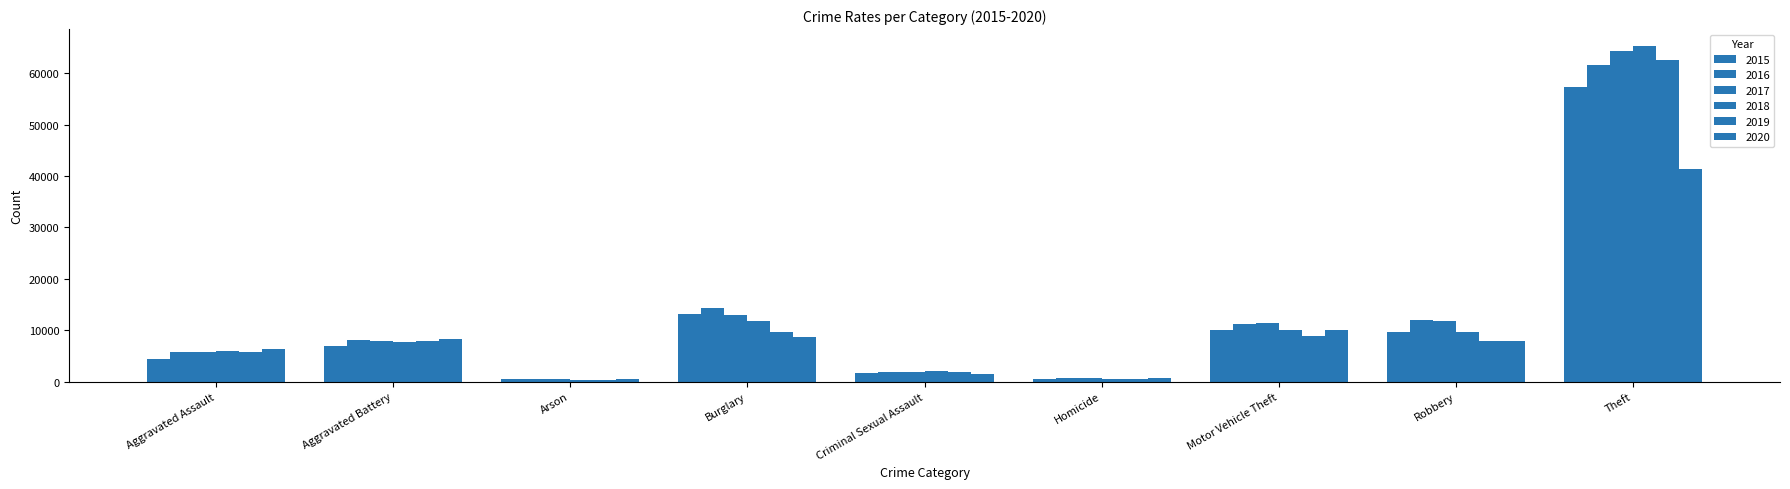

The 2020 series shows 3045 at Robbery. True or false?

False